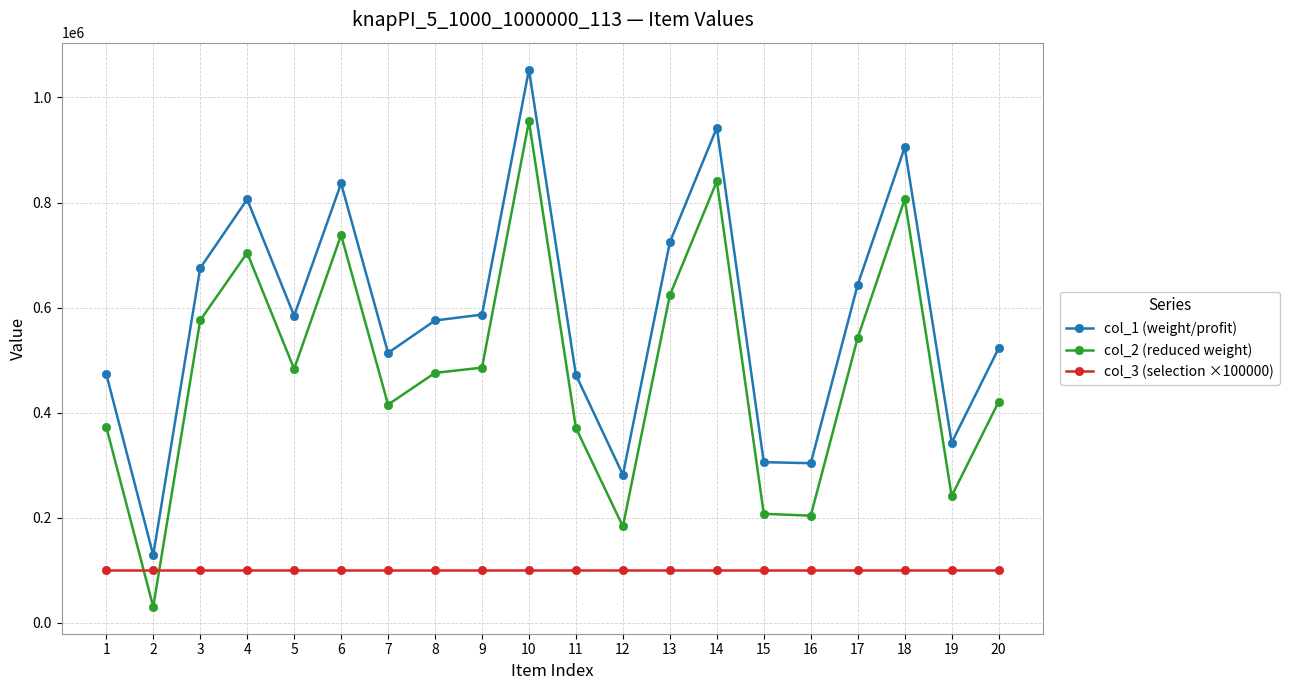

What is the difference between the maximum and second lowest values in the col_1 (weight/profit) series?

771476